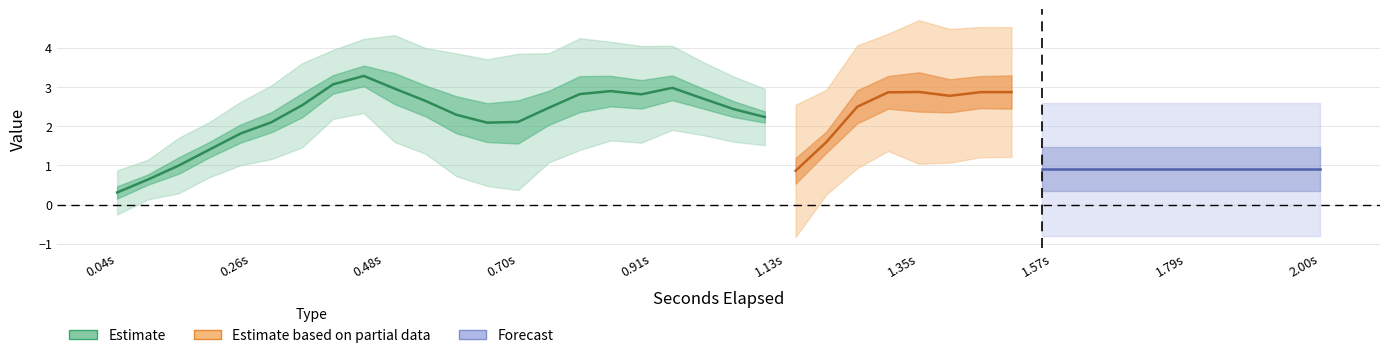

What is the difference between the y values at 21 and 34?

1.5